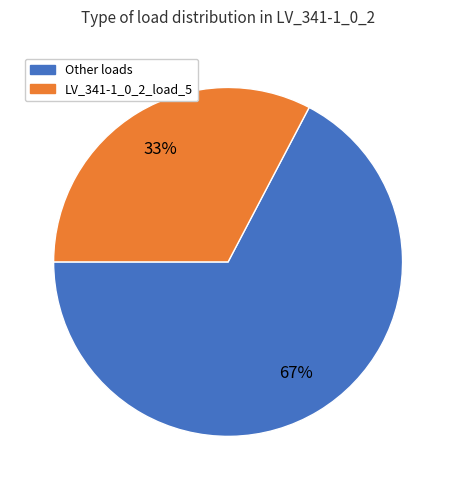

Does any single category account for the majority?

Yes